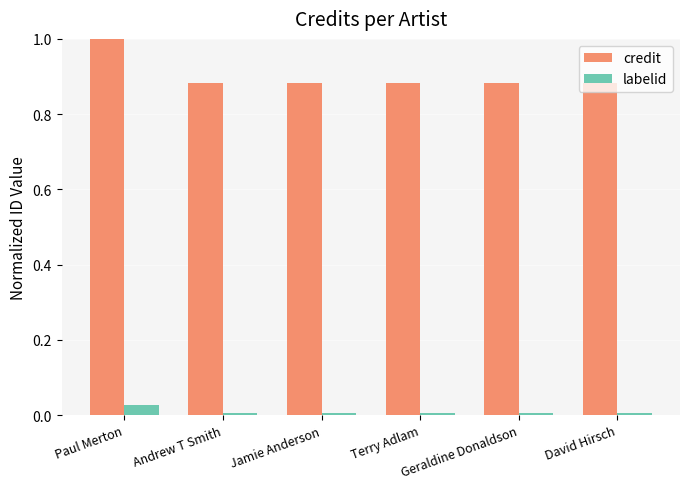

List the series in order of their overall mean, highest first.

credit, labelid